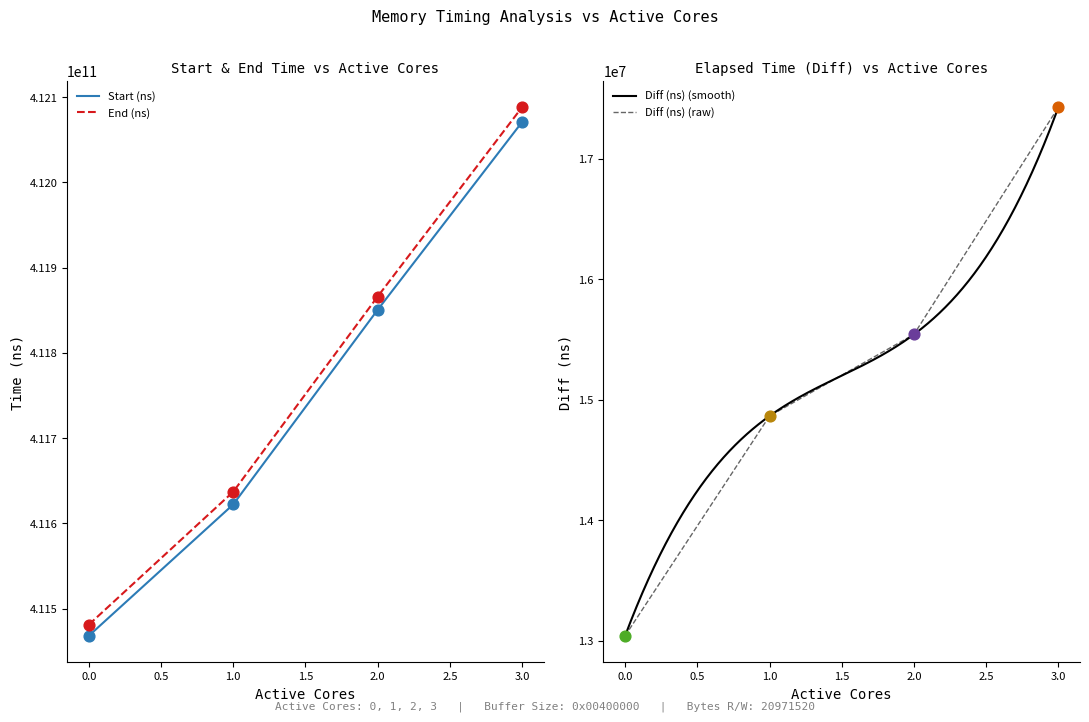

Is the value of Start (ns) at 0 greater than the value of Diff (ns) at 0?

Yes